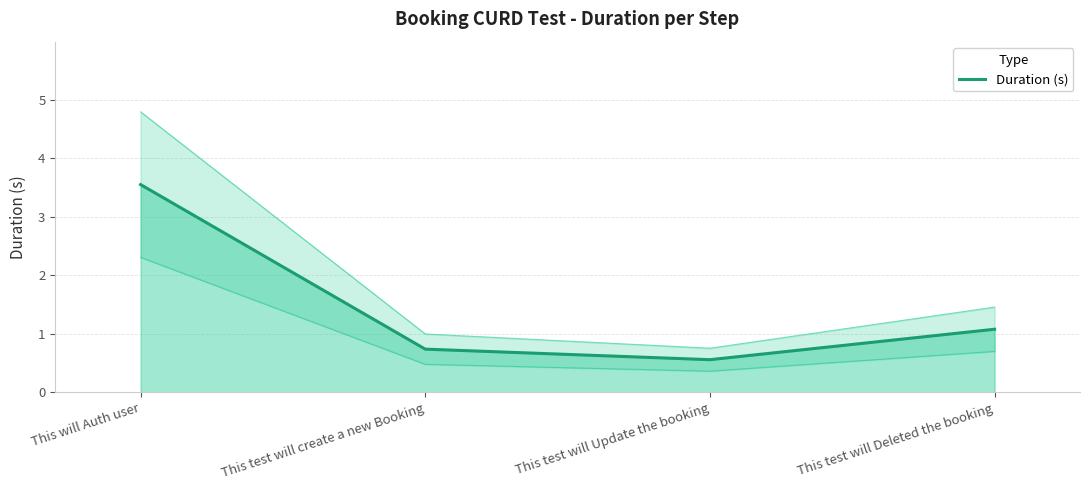

What is the value of the 3rd point from the left?

0.6